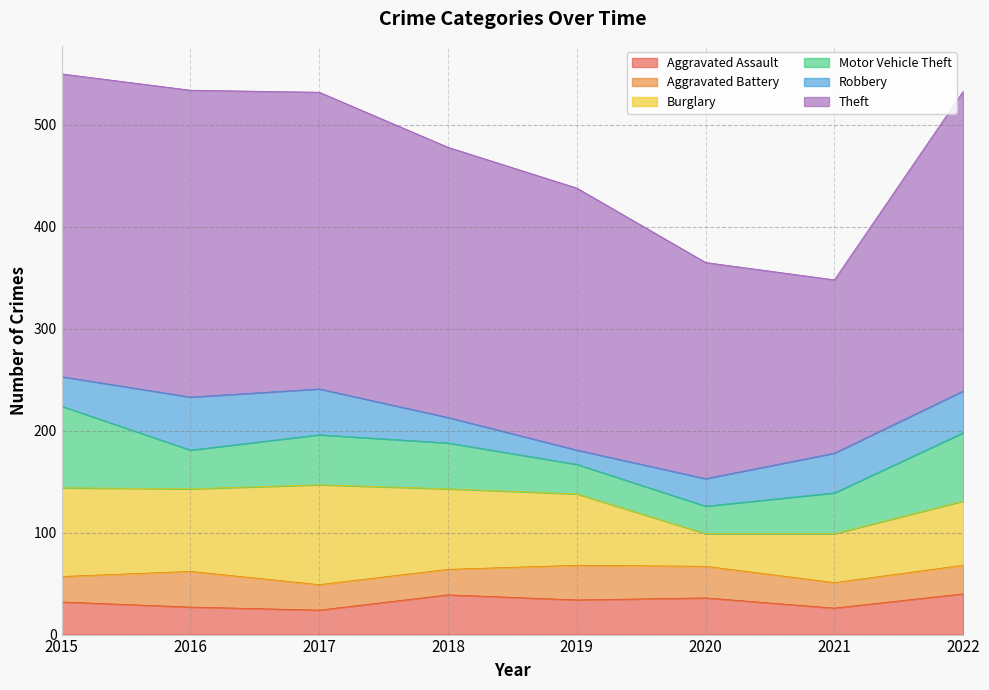

True or false: Aggravated Assault has a value of 27 at 2016.

True